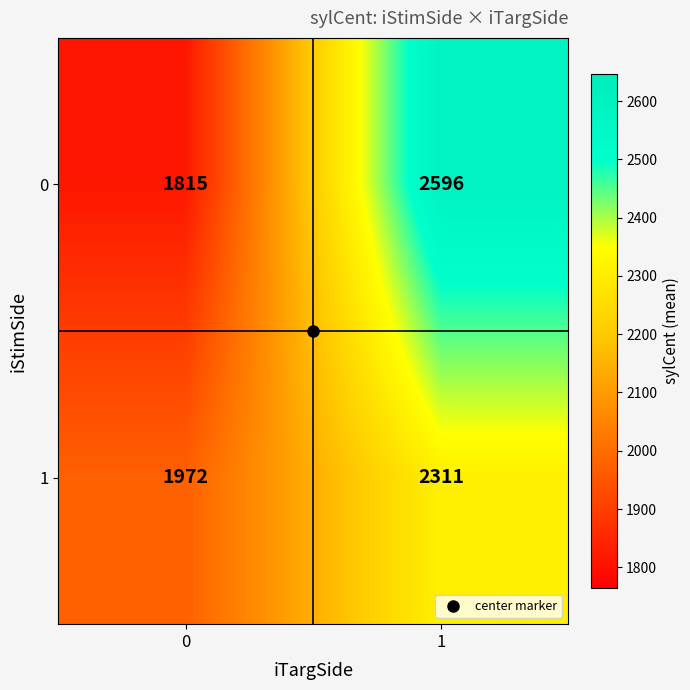

What is the difference between the 0 values at 0 and 1?

781